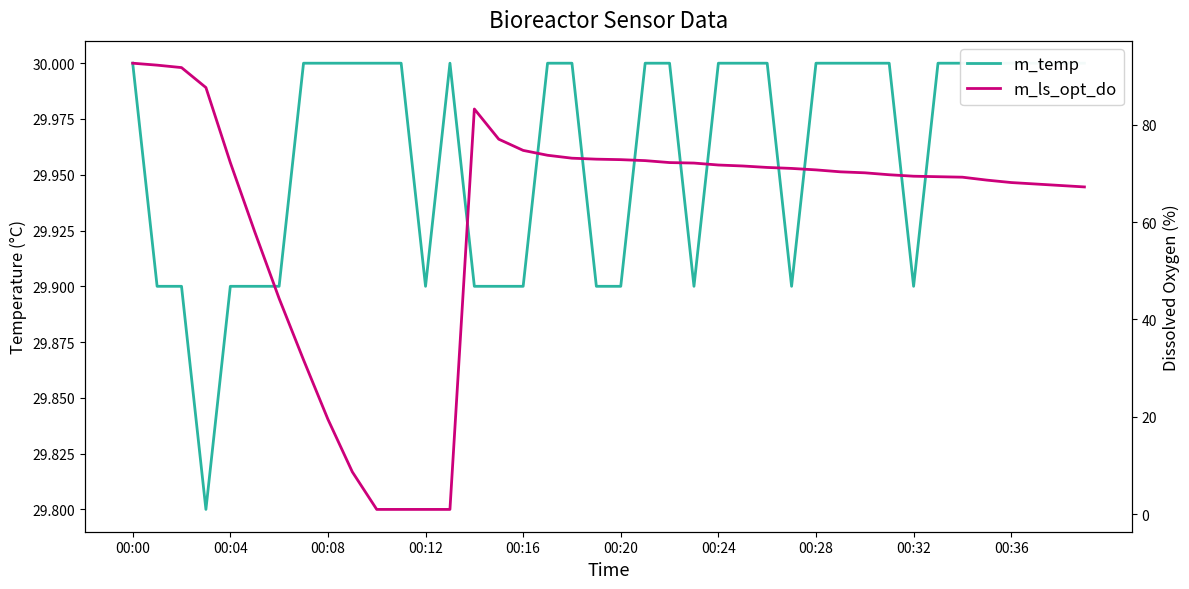

Which series changed the most between 00:28 and 19?

m_ls_opt_do